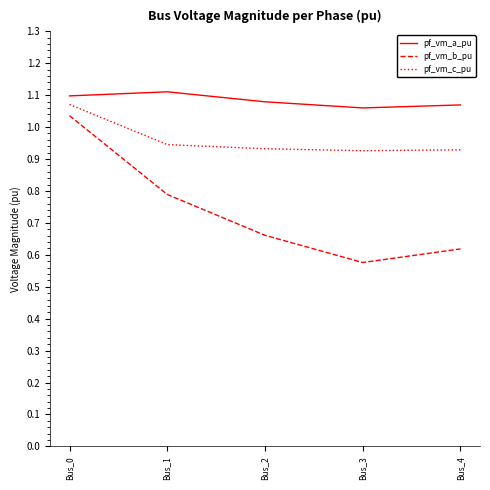

At which label is pf_vm_b_pu closest to 0?

Bus_3